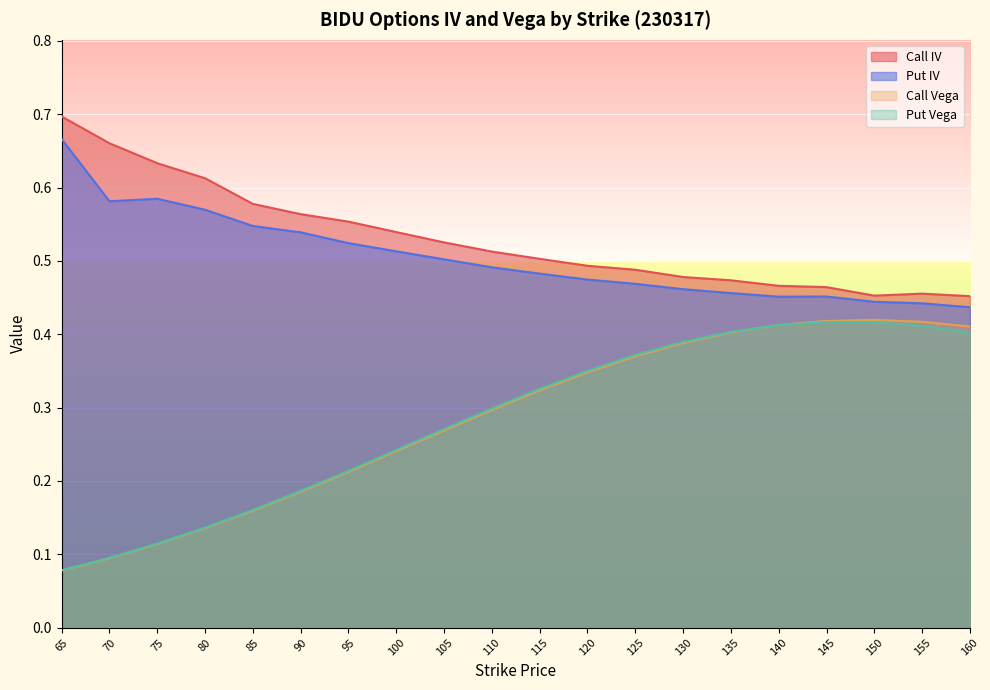

Which series has the largest range (max minus min)?

Call Vega